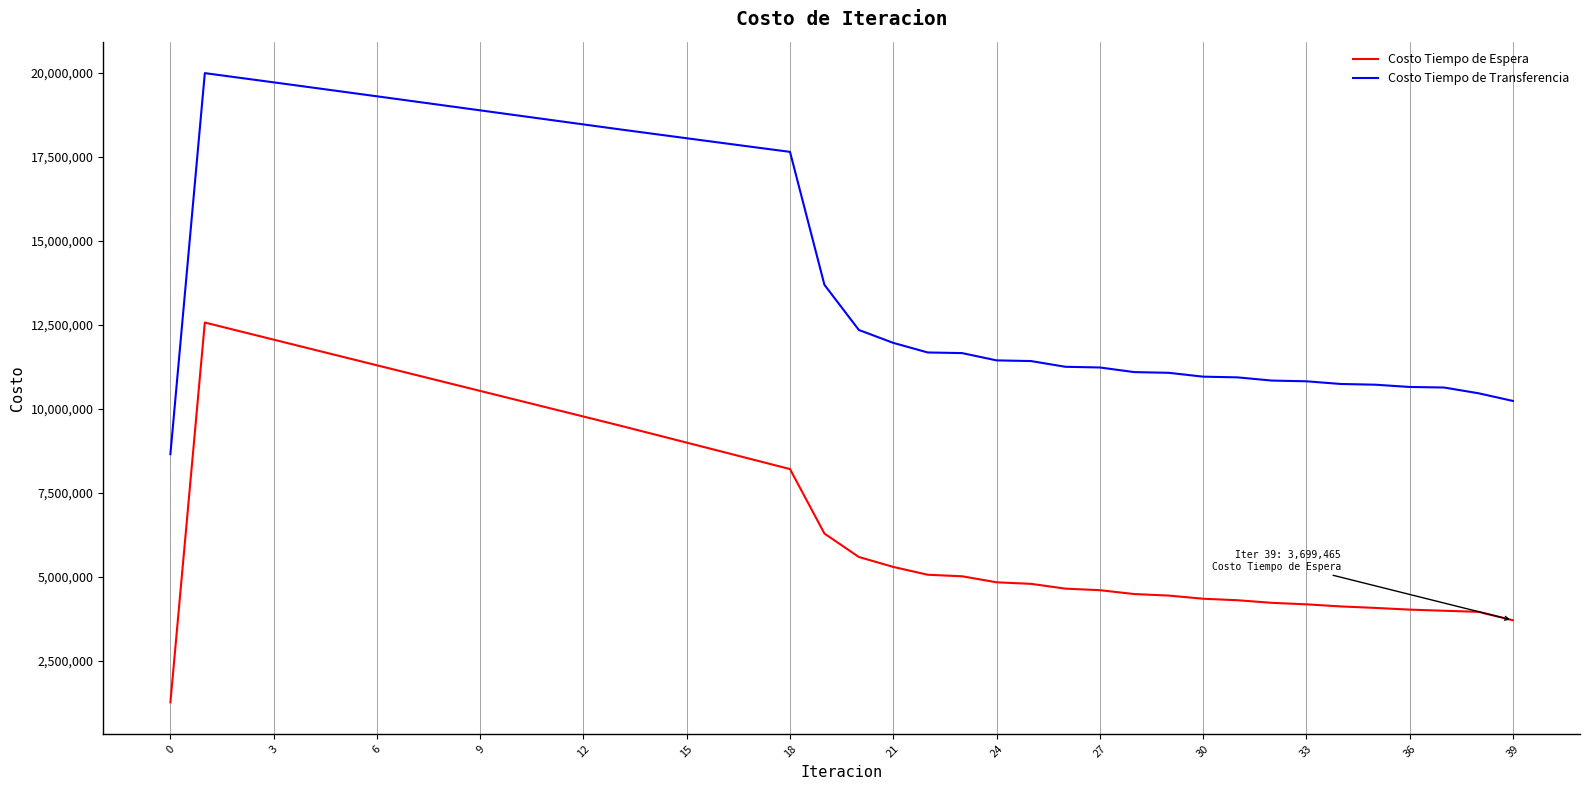

Rank the series by their maximum value, from highest to lowest.

Costo Tiempo de Transferencia, Costo Tiempo de Espera